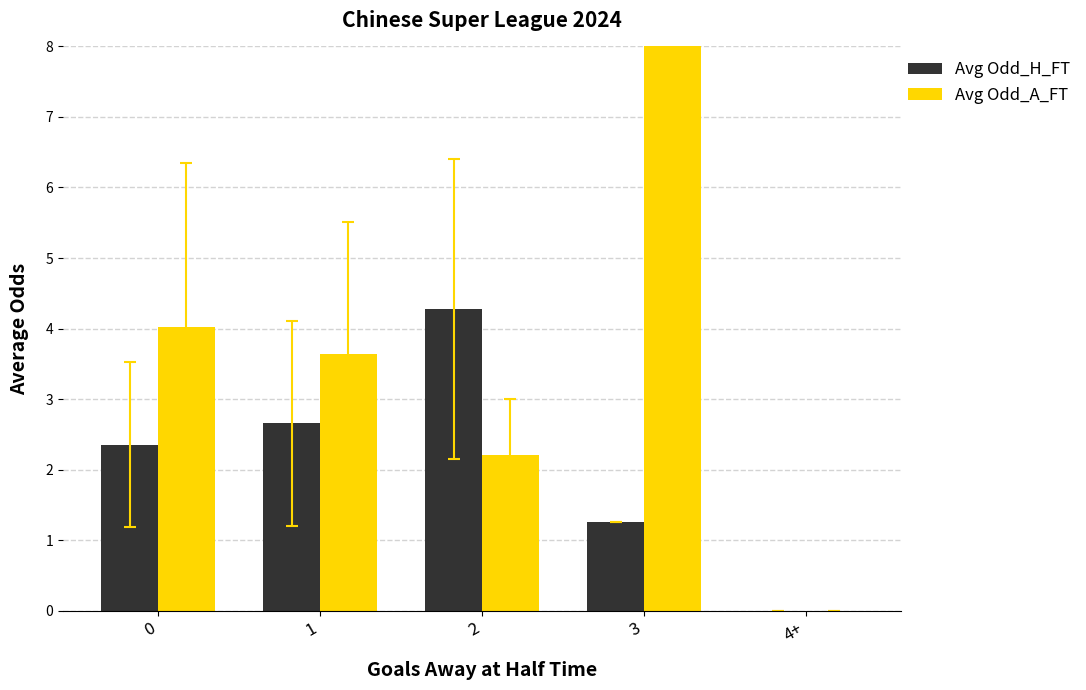

What is the sum of all Avg Odd_A_FT values?

19.9